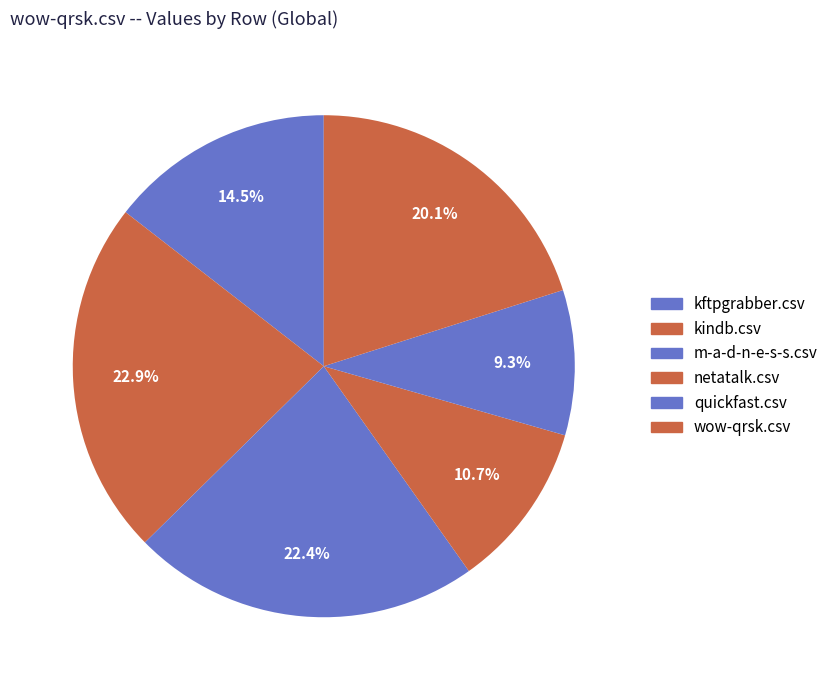

Which slice is the smallest?

quickfast.csv